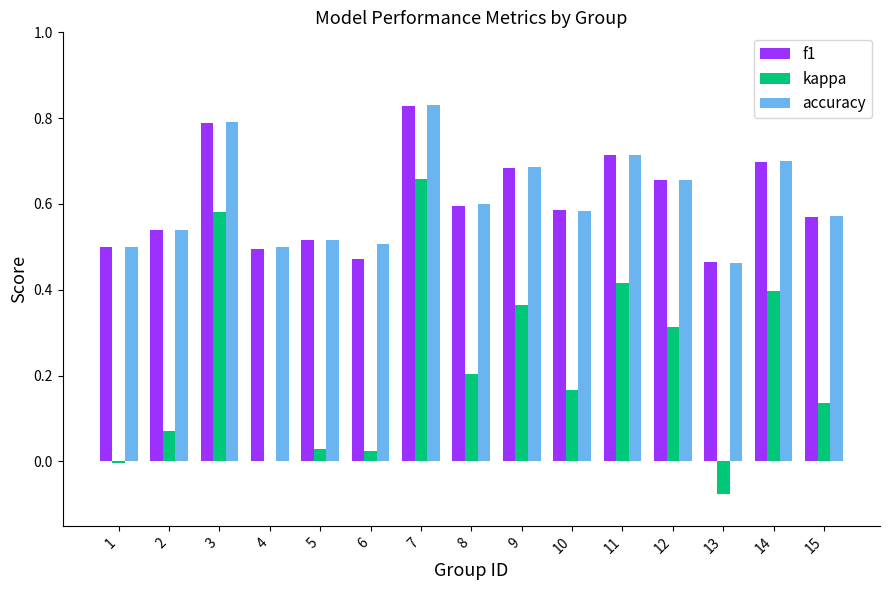

The kappa series shows 0.2 at 9. True or false?

False